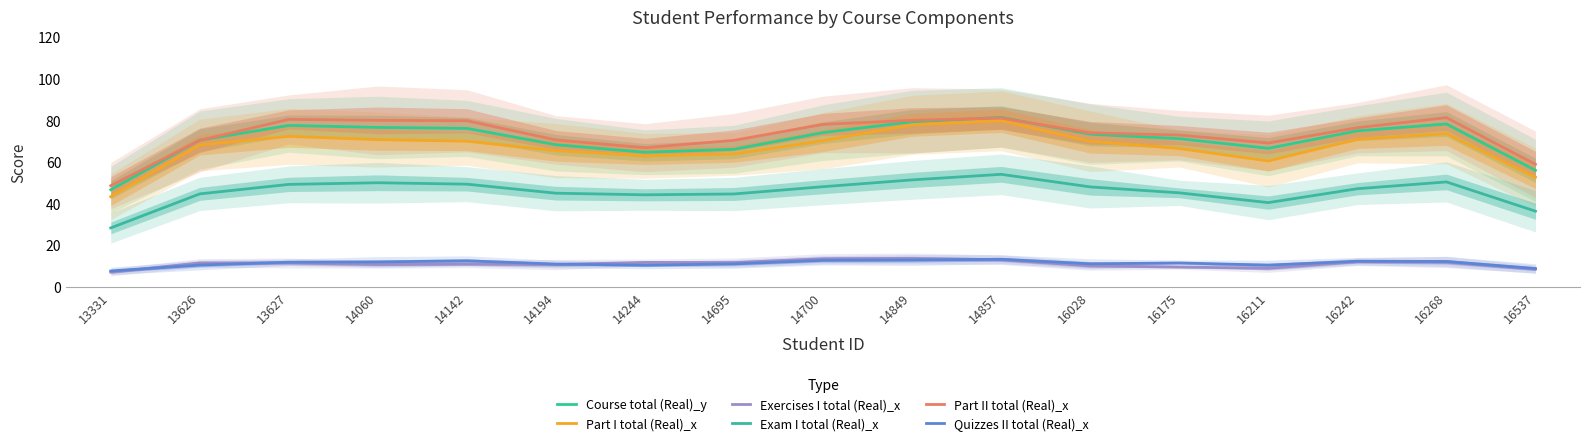

Which label corresponds to the largest value in the chart?

14857